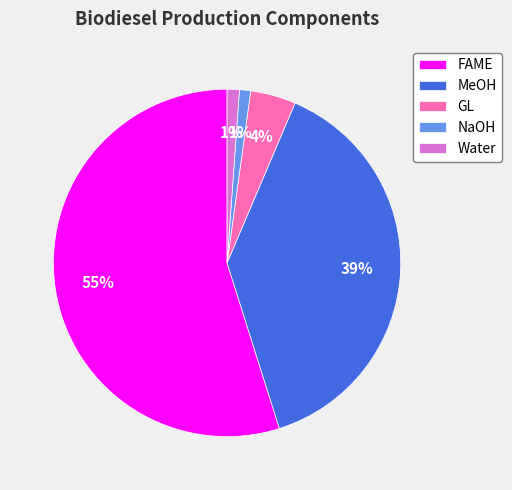

To the nearest percent, what percentage of the pie is MeOH?

39%